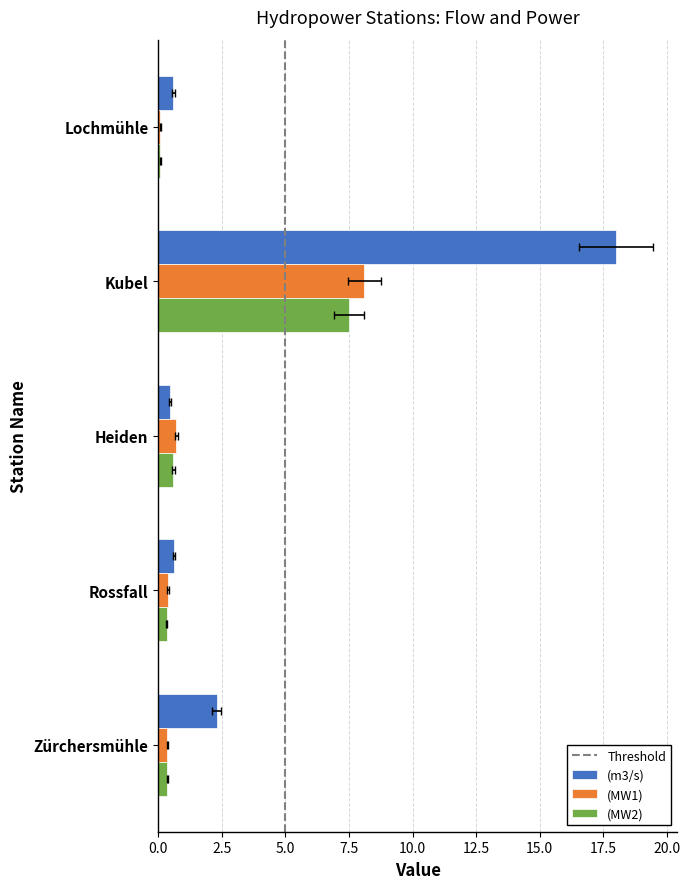

What is the spread (max minus min) of values at Rossfall?

0.3